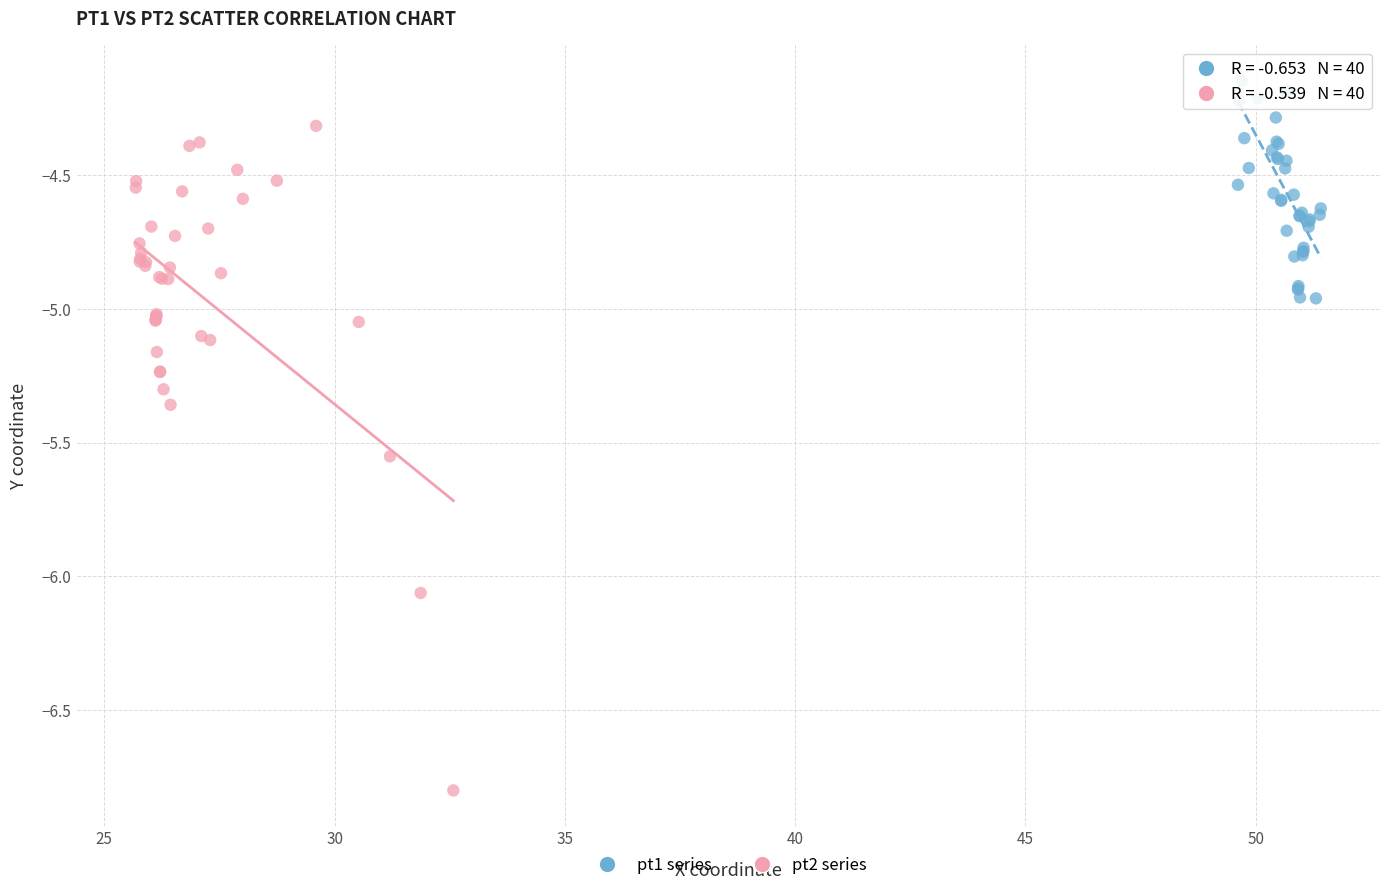

Which series contains the highest Y value?

pt1 series